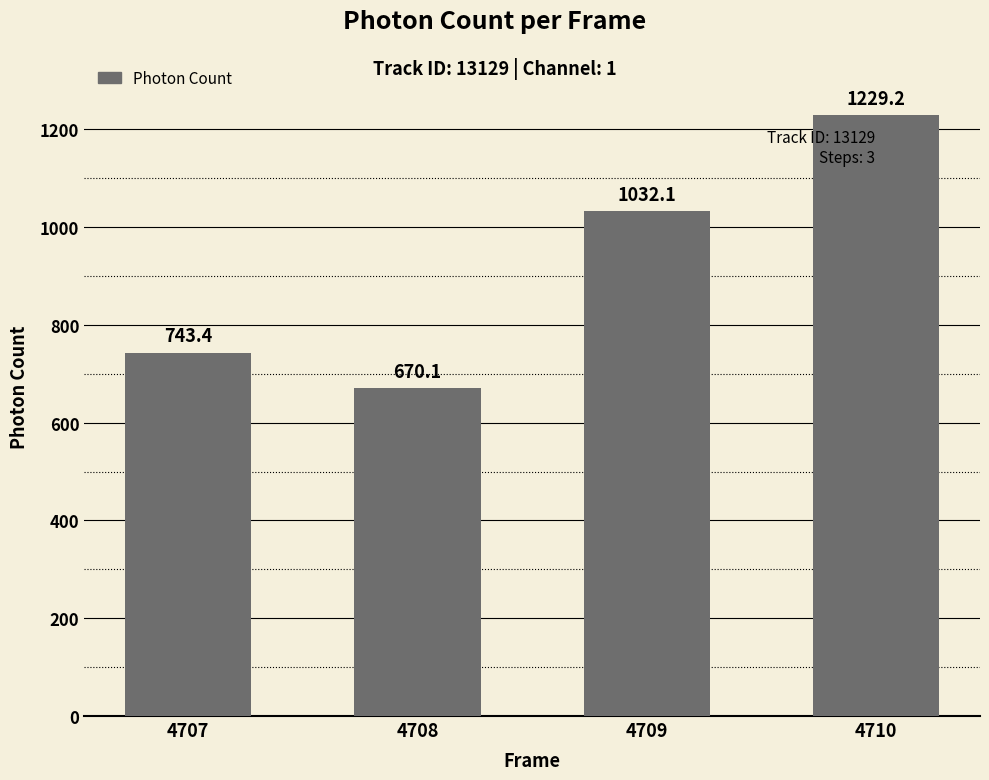

What is the ratio of the value at 4709 to the value at 4707?

1.4